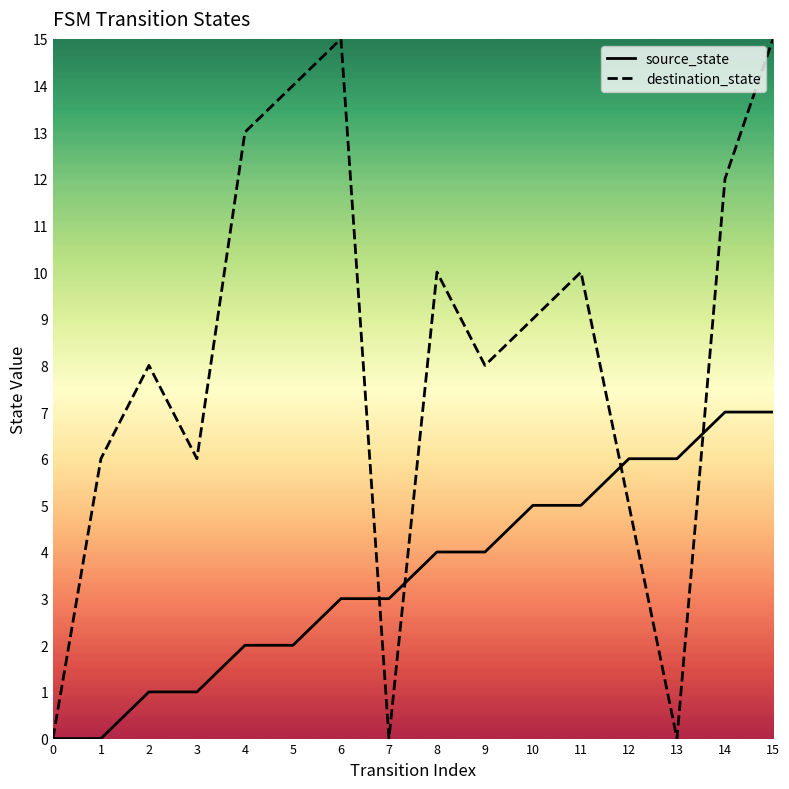

At which category is the sum across all series the highest?

15